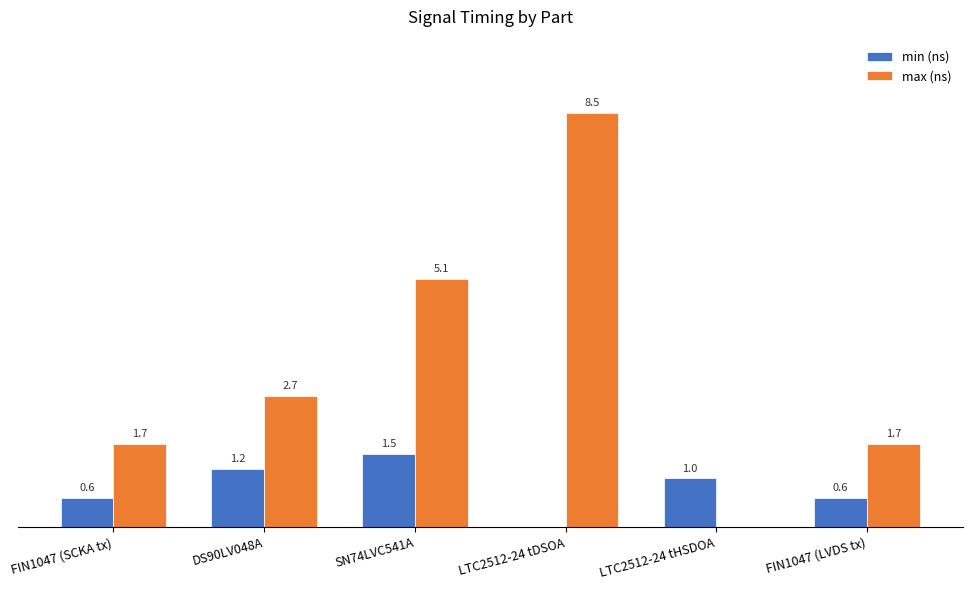

At which label does max (ns) first exceed 2?

DS90LV048A